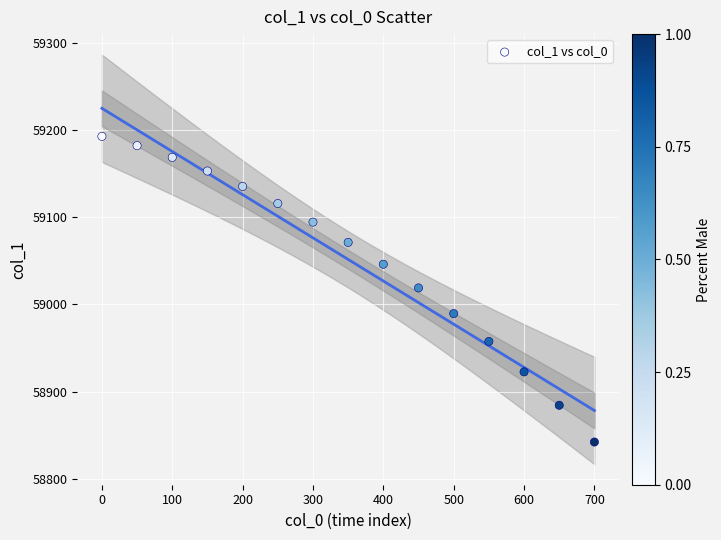

What is the range of X values (max minus min)?

700.0